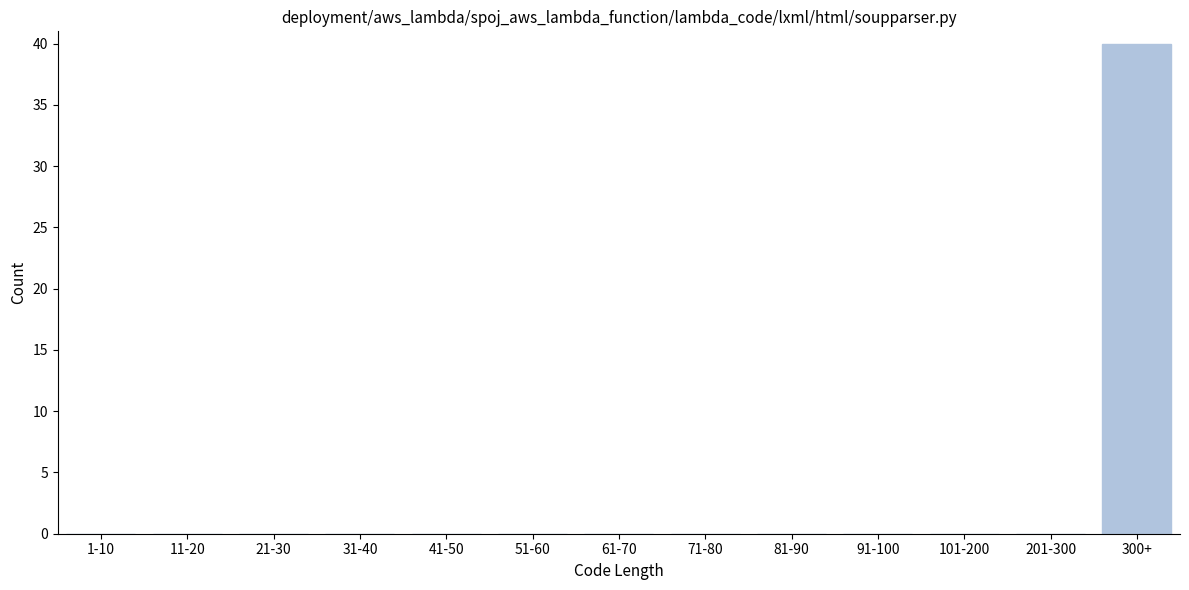

Reading right to left, what are all the values shown in this chart?

300+=40	201-300=0	101-200=0	91-100=0	81-90=0	71-80=0	61-70=0	51-60=0	41-50=0	31-40=0	21-30=0	11-20=0	1-10=0